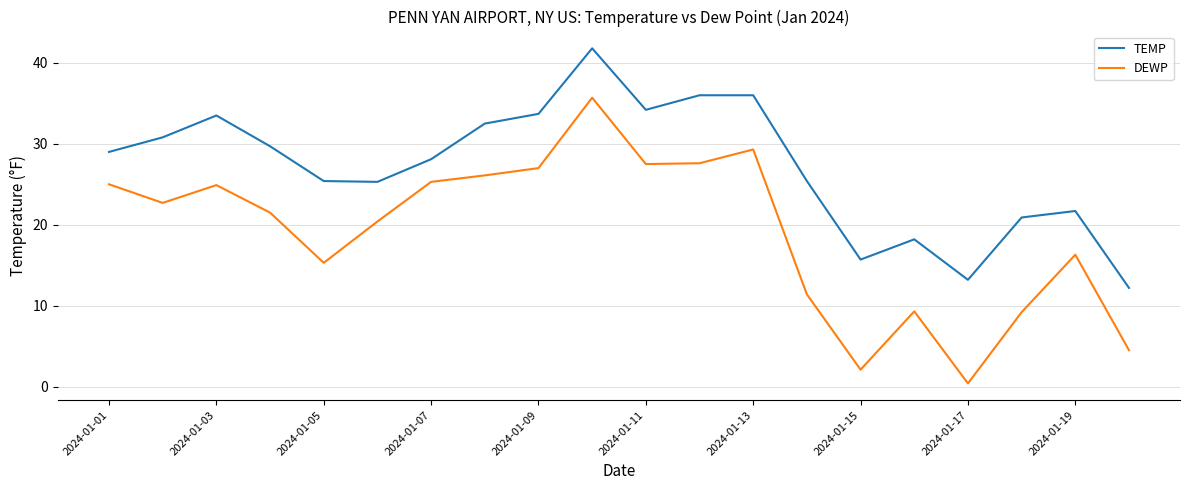

What is the maximum value for TEMP?

41.8